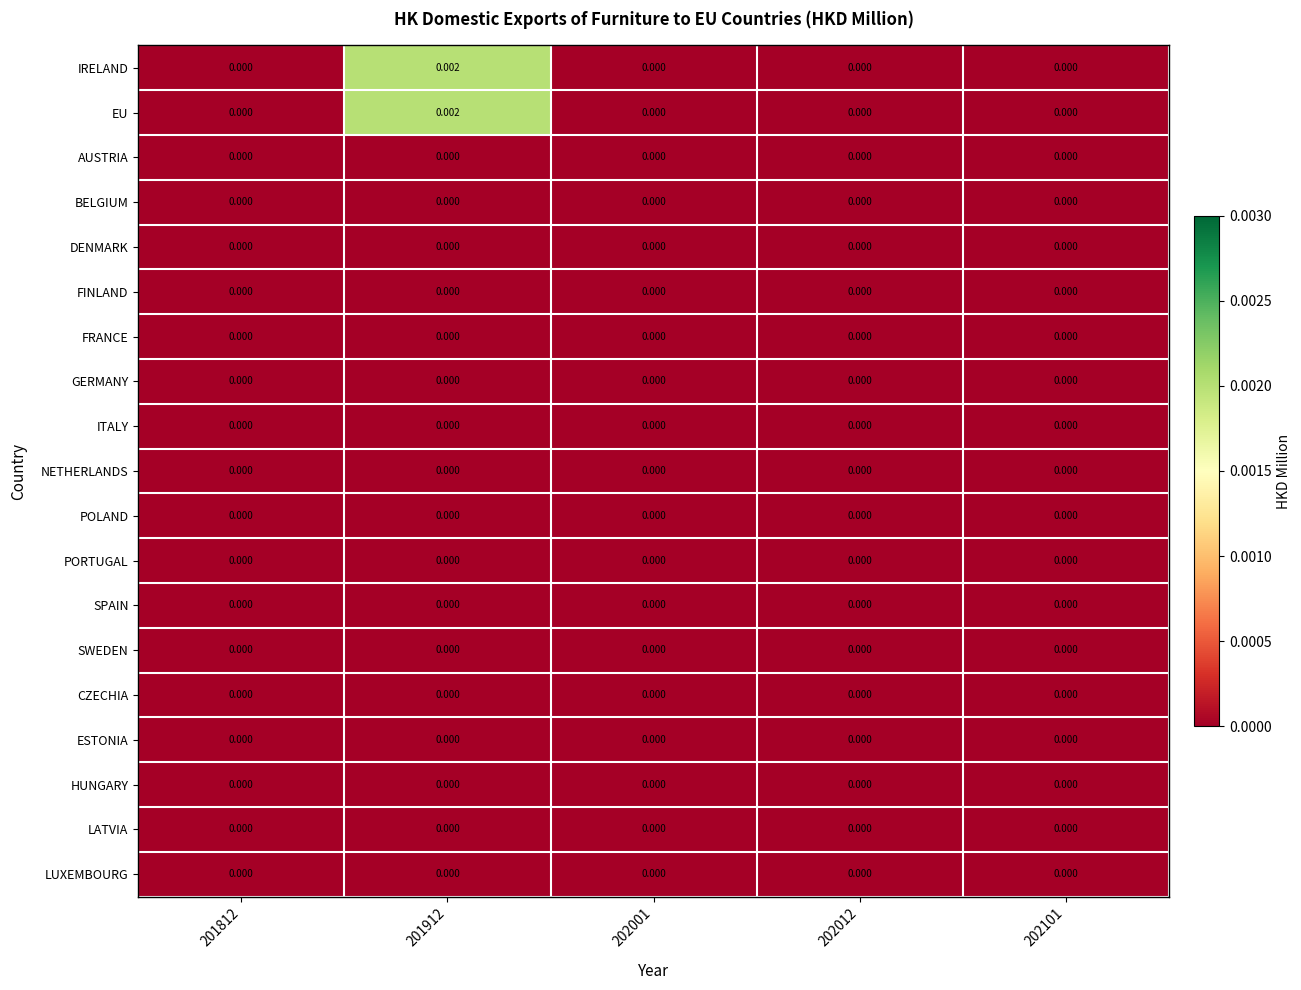

Rank the series by their maximum value, from lowest to highest.

AUSTRIA, BELGIUM, DENMARK, FINLAND, FRANCE, GERMANY, ITALY, NETHERLANDS, POLAND, PORTUGAL, SPAIN, SWEDEN, CZECHIA, ESTONIA, HUNGARY, LATVIA, LUXEMBOURG, IRELAND, EU